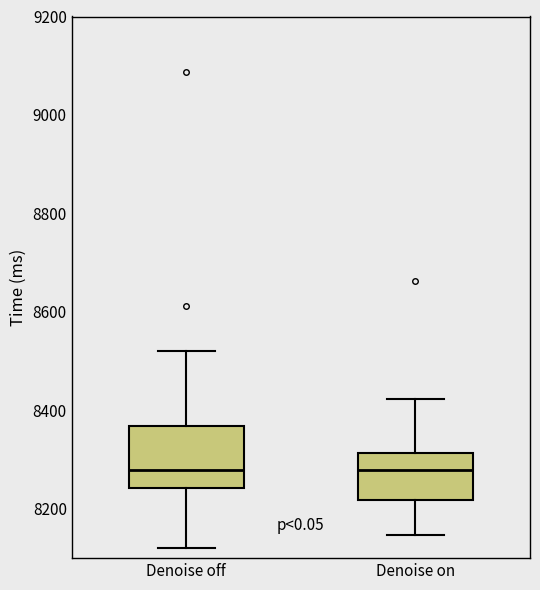

Reading left to right, transcribe this box plot: for each box, give where its median line is, the range the box spans, and where its two whiskers end, as read against the y-axis. The values are not printed on the chart, so give them approximately, as read against the axis.

Denoise off: median 8280, box 8240 to 8360, whiskers 8120 to 8520
Denoise on: median 8280, box 8220 to 8320, whiskers 8140 to 8420